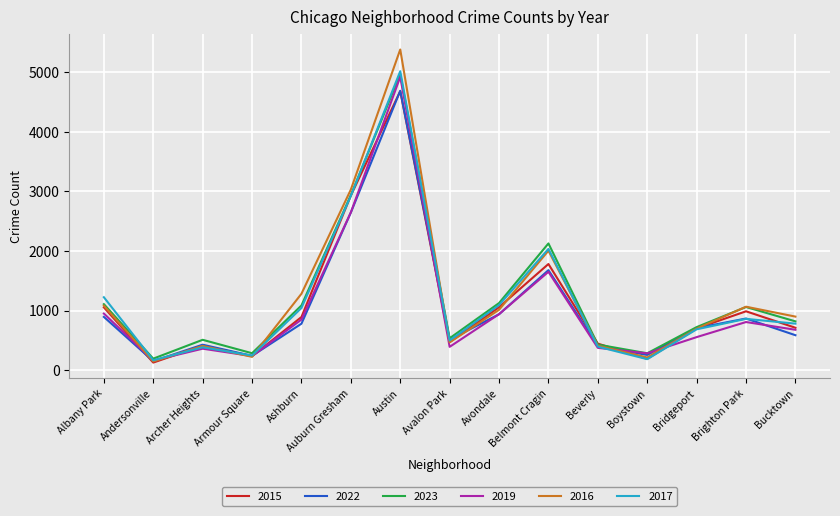

How many lines are shown in the chart?

6